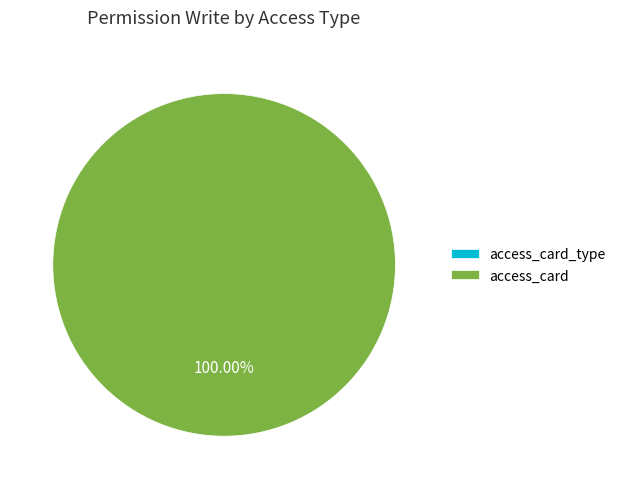

How much of the chart is everything except access_card_type?

100.0%